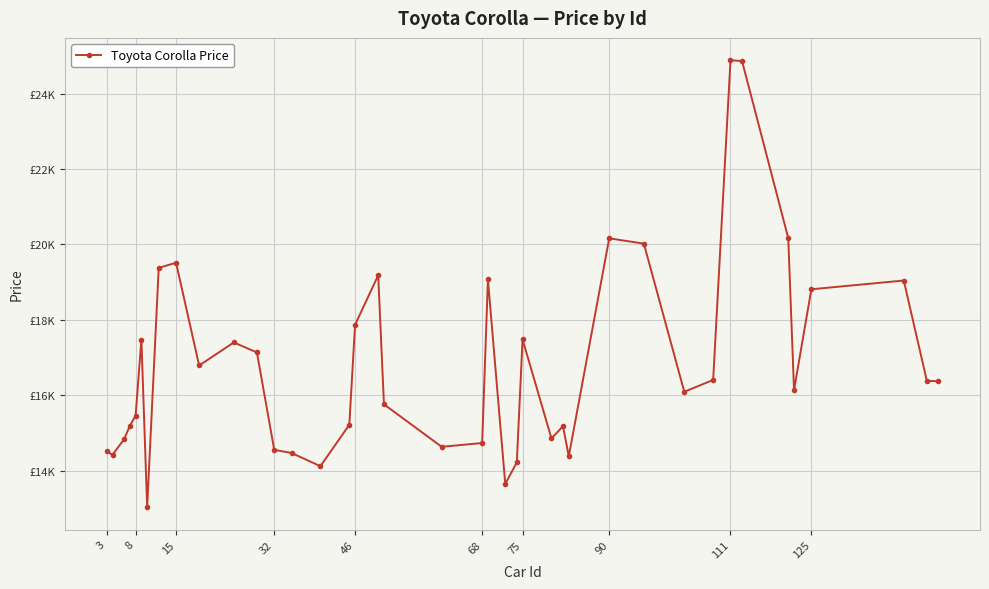

Does the chart display data point markers on the line(s)?

Yes